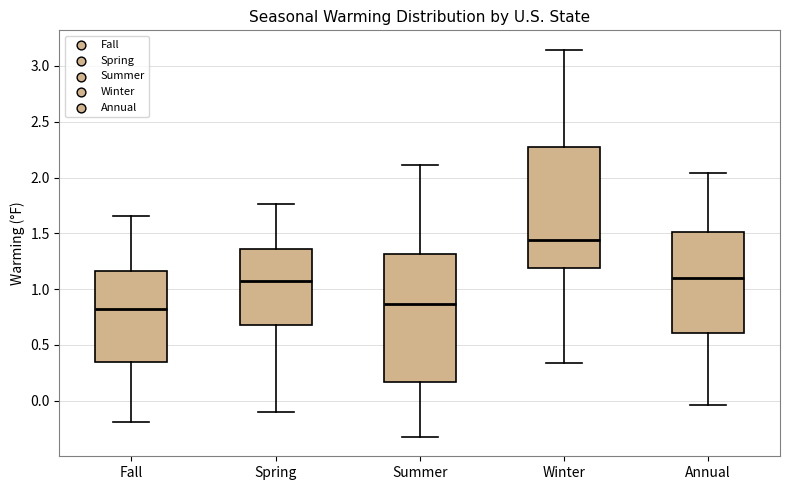

Reading left to right, transcribe this box plot: for each box, give where its median line is, the range the box spans, and where its two whiskers end, as read against the y-axis. The values are not printed on the chart, so give them approximately, as read against the axis.

Fall: median 0.80, box 0.35 to 1.15, whiskers -0.20 to 1.65
Spring: median 1.05, box 0.70 to 1.35, whiskers -0.10 to 1.75
Summer: median 0.85, box 0.15 to 1.30, whiskers -0.30 to 2.10
Winter: median 1.45, box 1.20 to 2.25, whiskers 0.35 to 3.15
Annual: median 1.10, box 0.60 to 1.50, whiskers -0.05 to 2.05